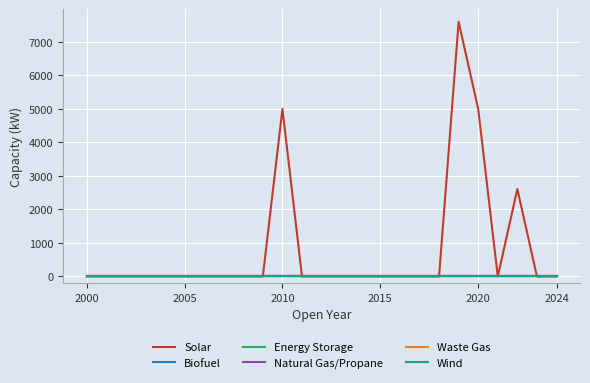

Does the chart display data point markers on the line(s)?

No